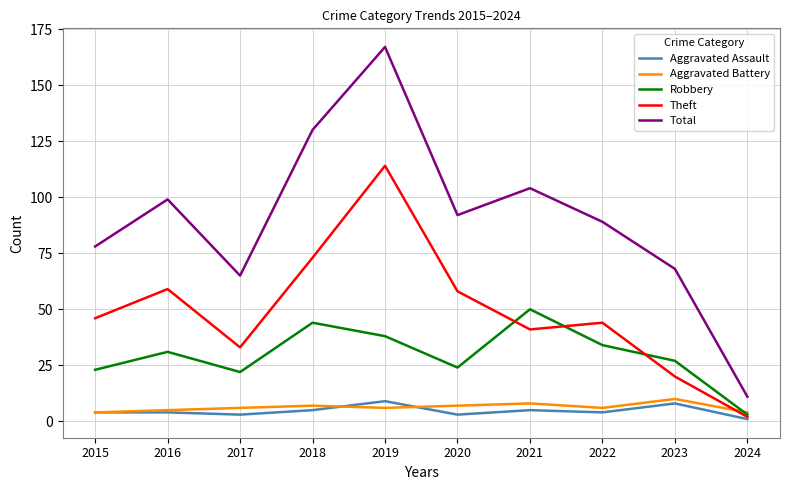

How many intersections are there between Aggravated Battery and Robbery?

1